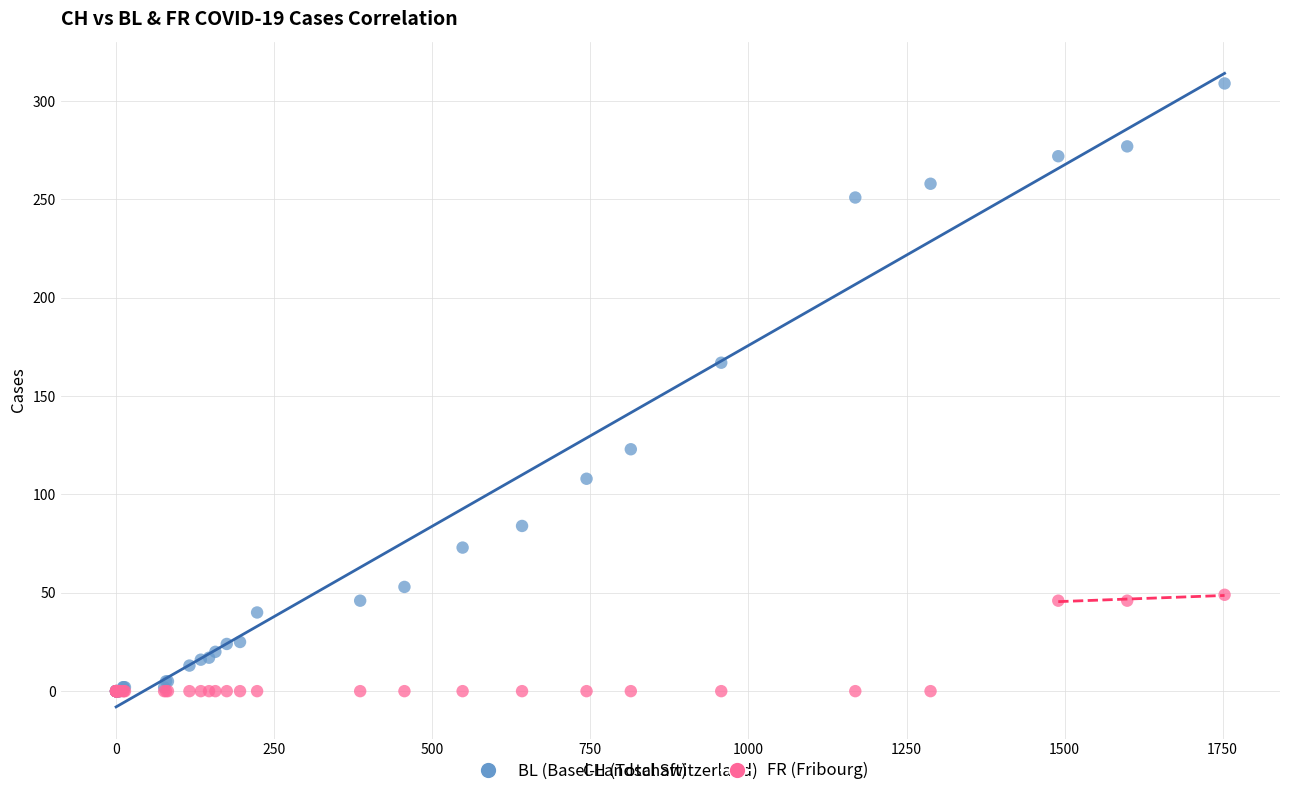

Across all series, what Y value is closest to 154?

167